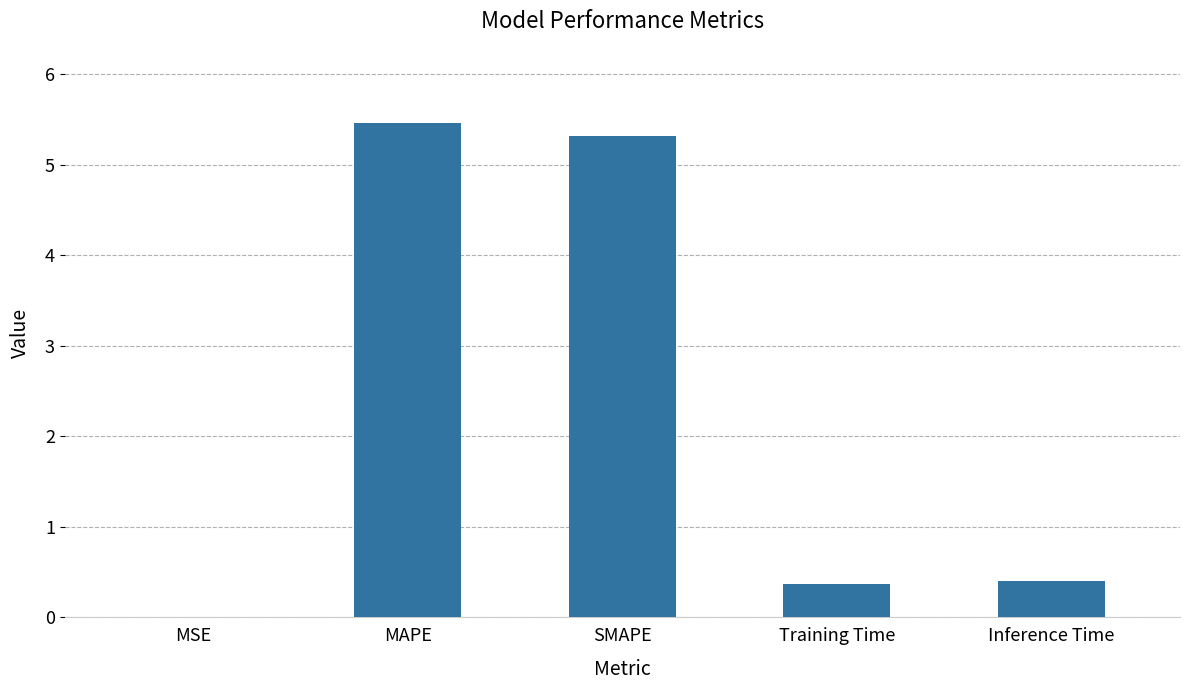

Between MAPE and Training Time, which is larger?

MAPE